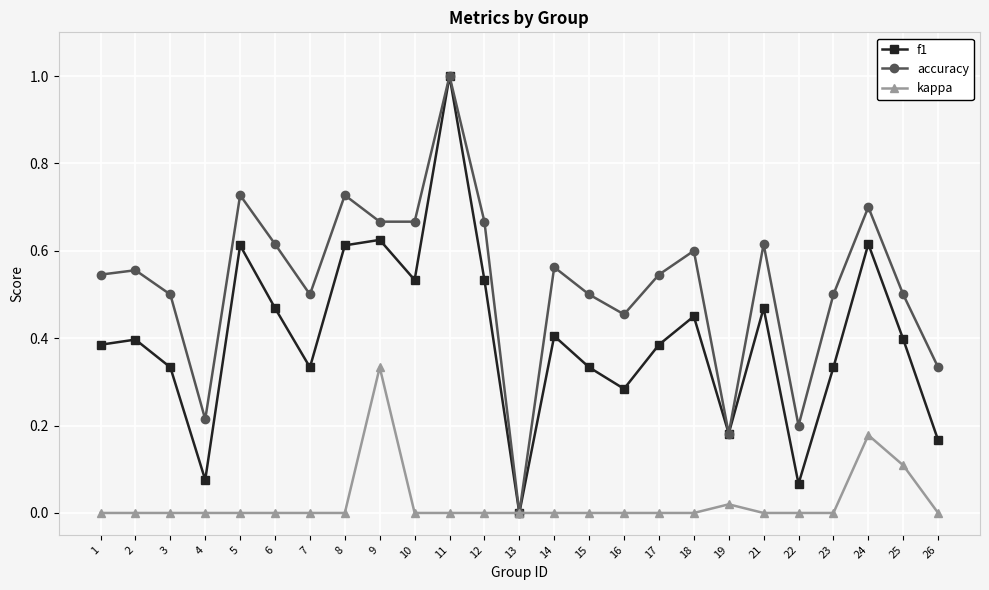

Rank the series at 12 from lowest to highest value.

kappa, f1, accuracy